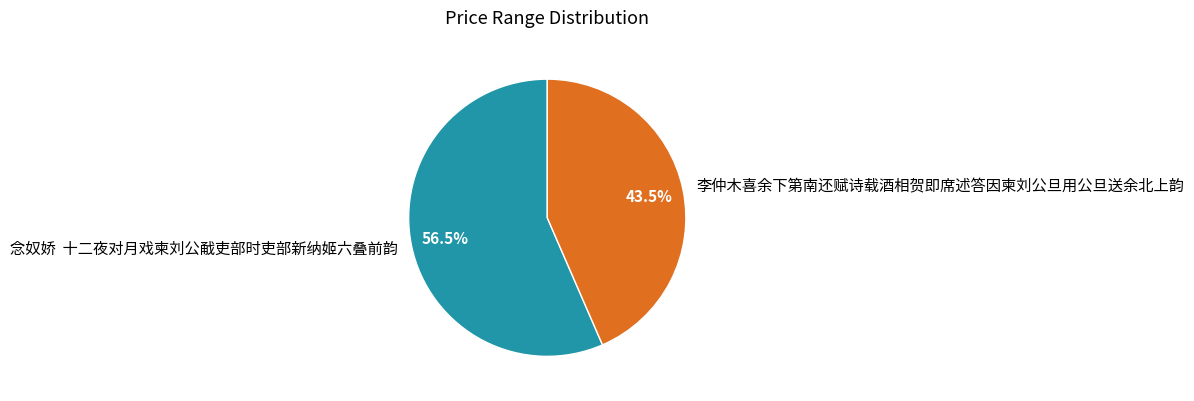

Which category has the biggest portion of the pie?

念奴娇 十二夜对月戏柬刘公㦷吏部时吏部新纳姬六叠前韵